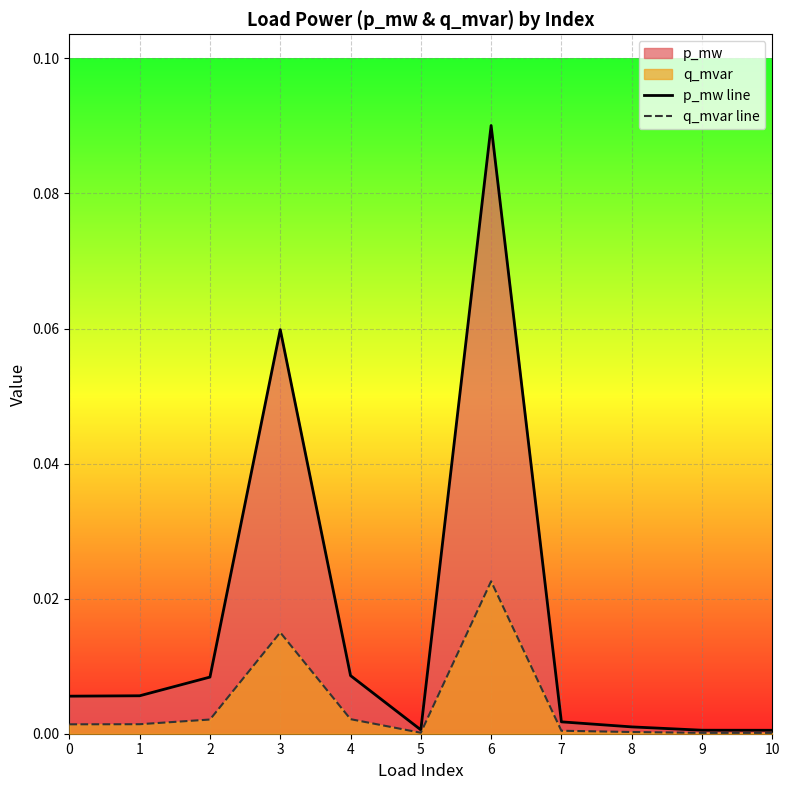

True or false: q_mvar line and p_mw line intersect in this chart.

False